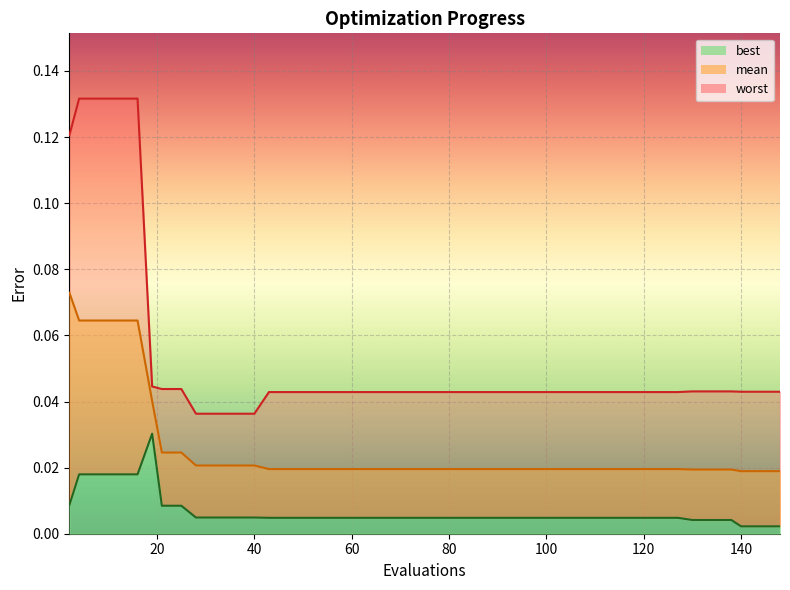

At how many categories does at least one series exceed 0?

40